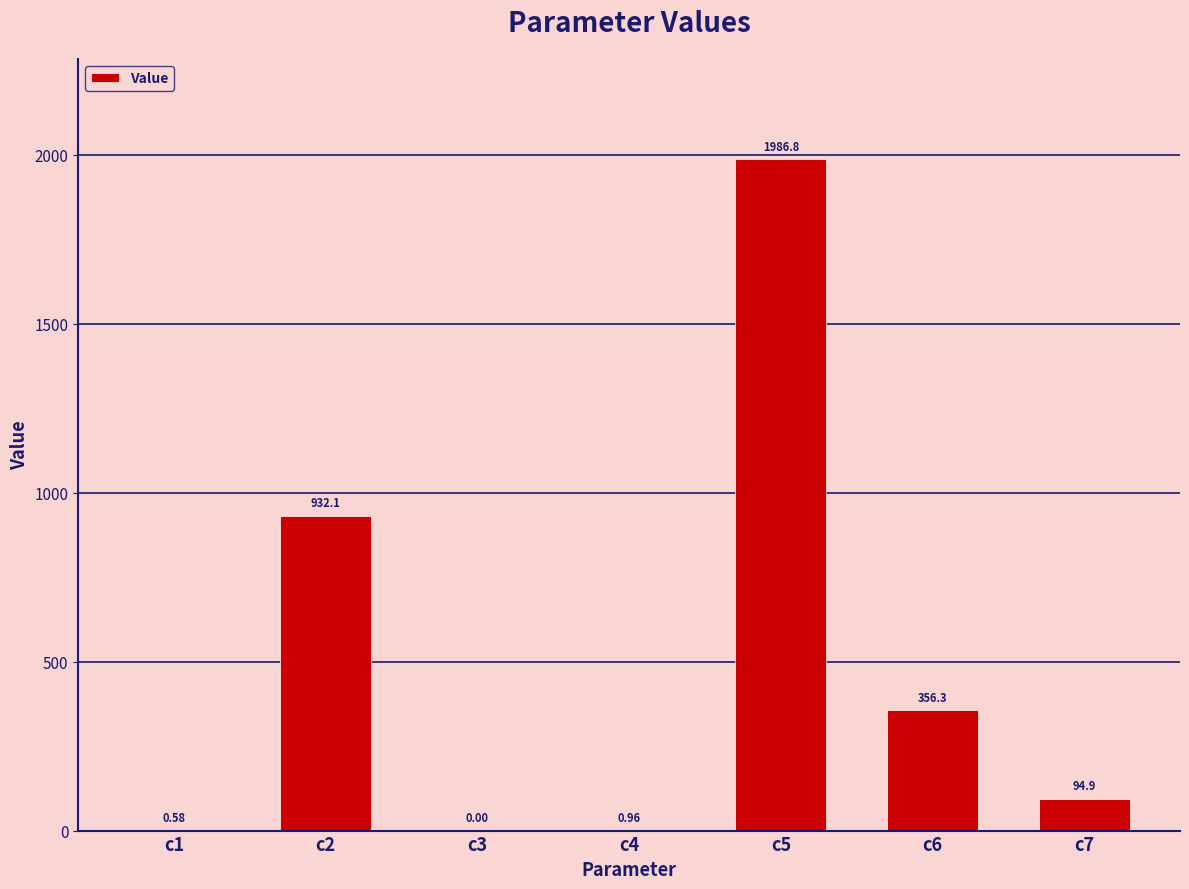

What is the average value?

481.7